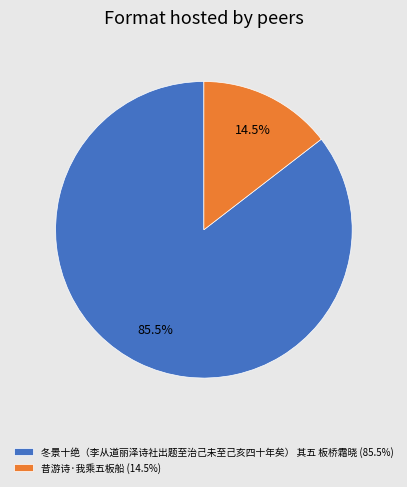

Is it true that 昔游诗·我乘五板船 is 26% of the pie?

False